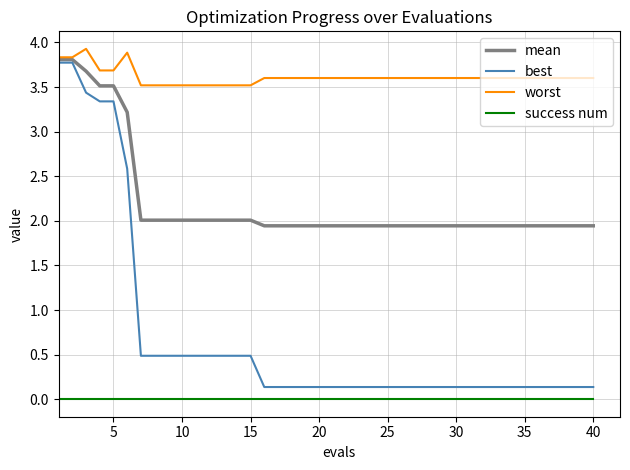

True or false: mean and success num cross at least once.

False